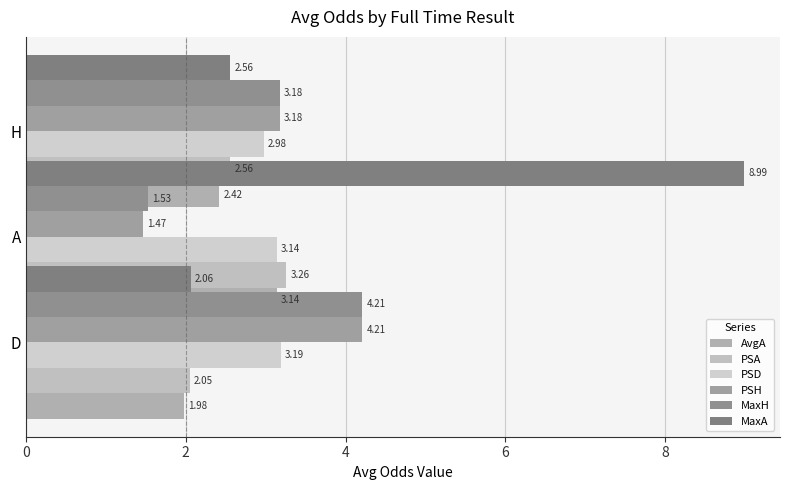

Between 2 and 4, which series saw the biggest shift?

MaxA